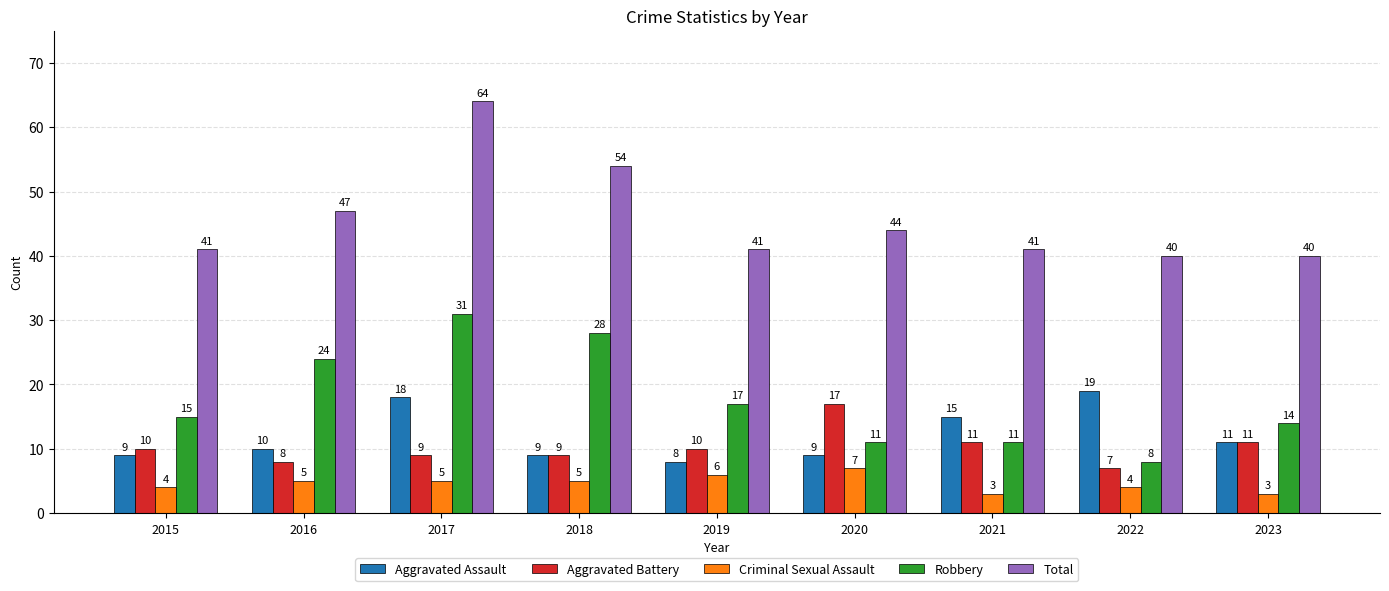

How many values in the Aggravated Battery series are below 10?

4